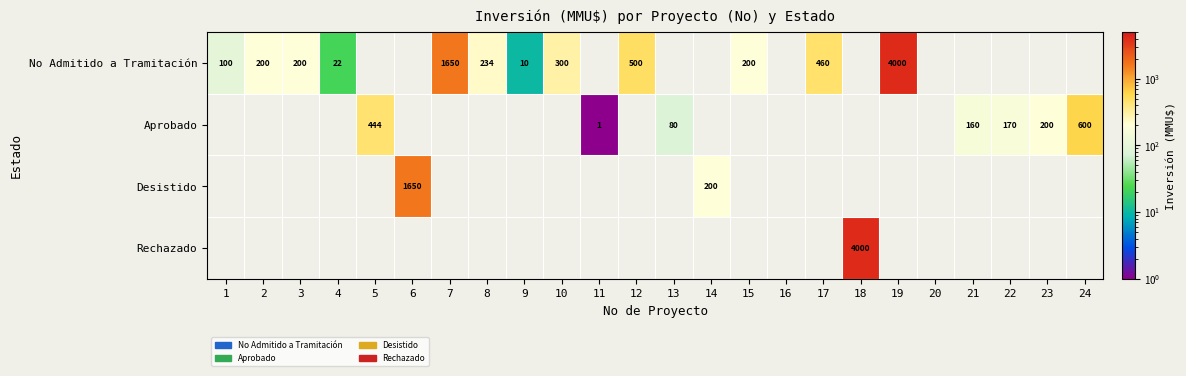

The value of No Admitido a Tramitación at 3 is 270. True or false?

False